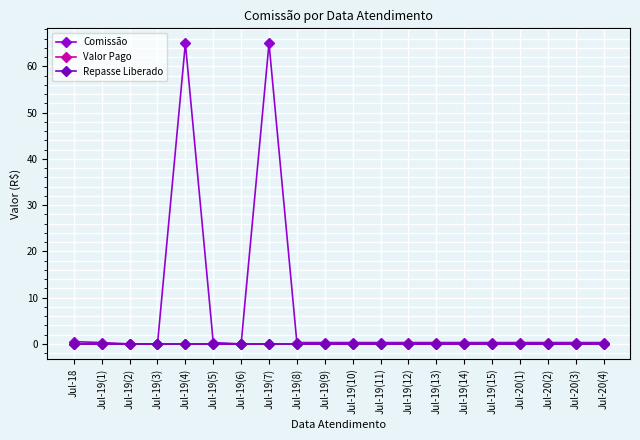

True or false: Repasse Liberado has more than 2 interior local peaks.

False